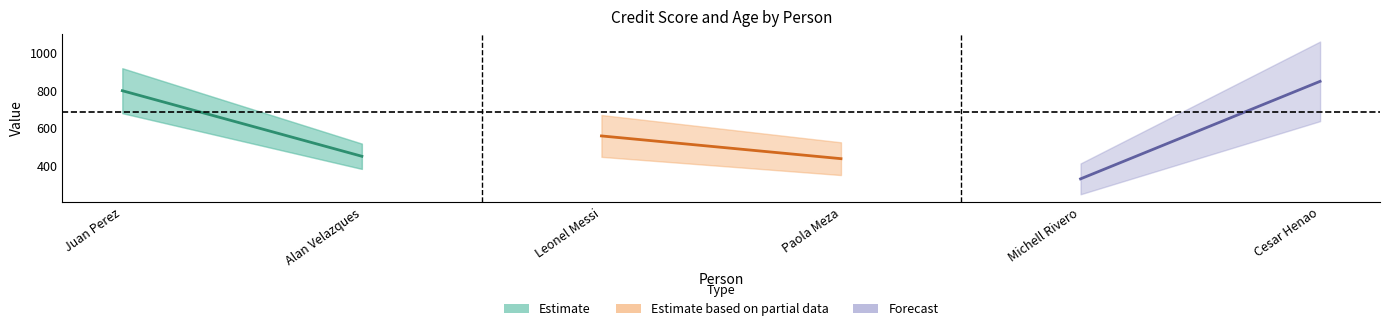

Between Juan Perez and Alan Velazques, which is larger?

Juan Perez